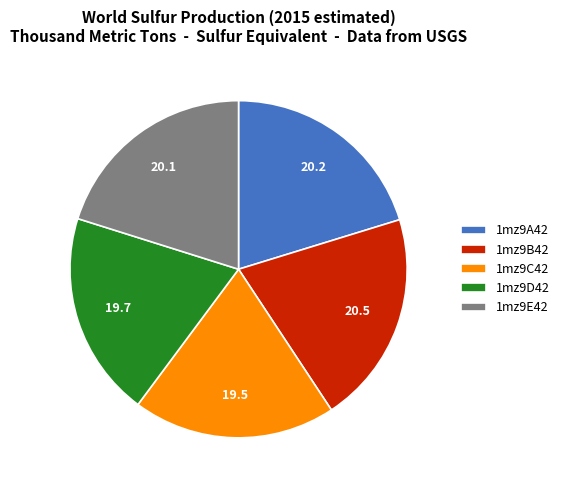

Does any single category account for the majority?

No